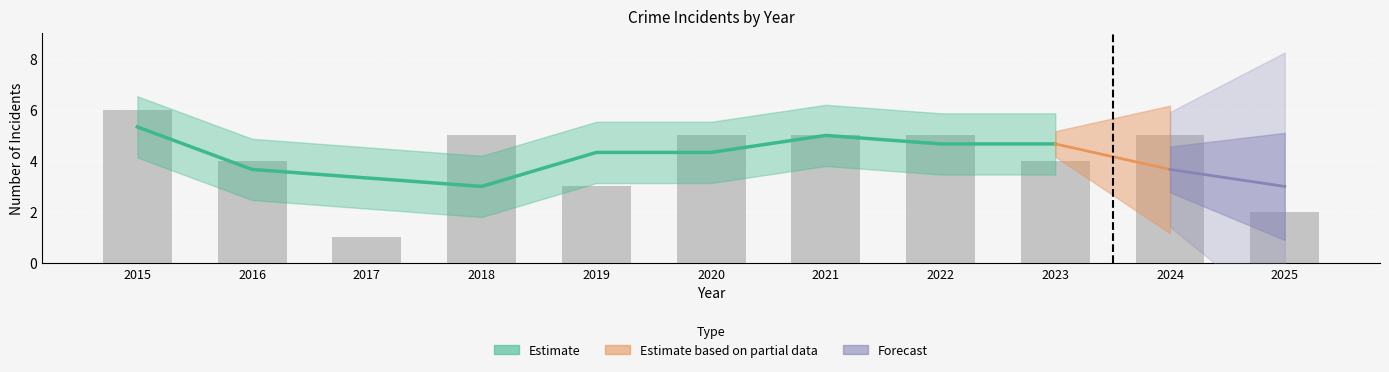

What is the difference between the maximum and minimum values in the Total series?

5